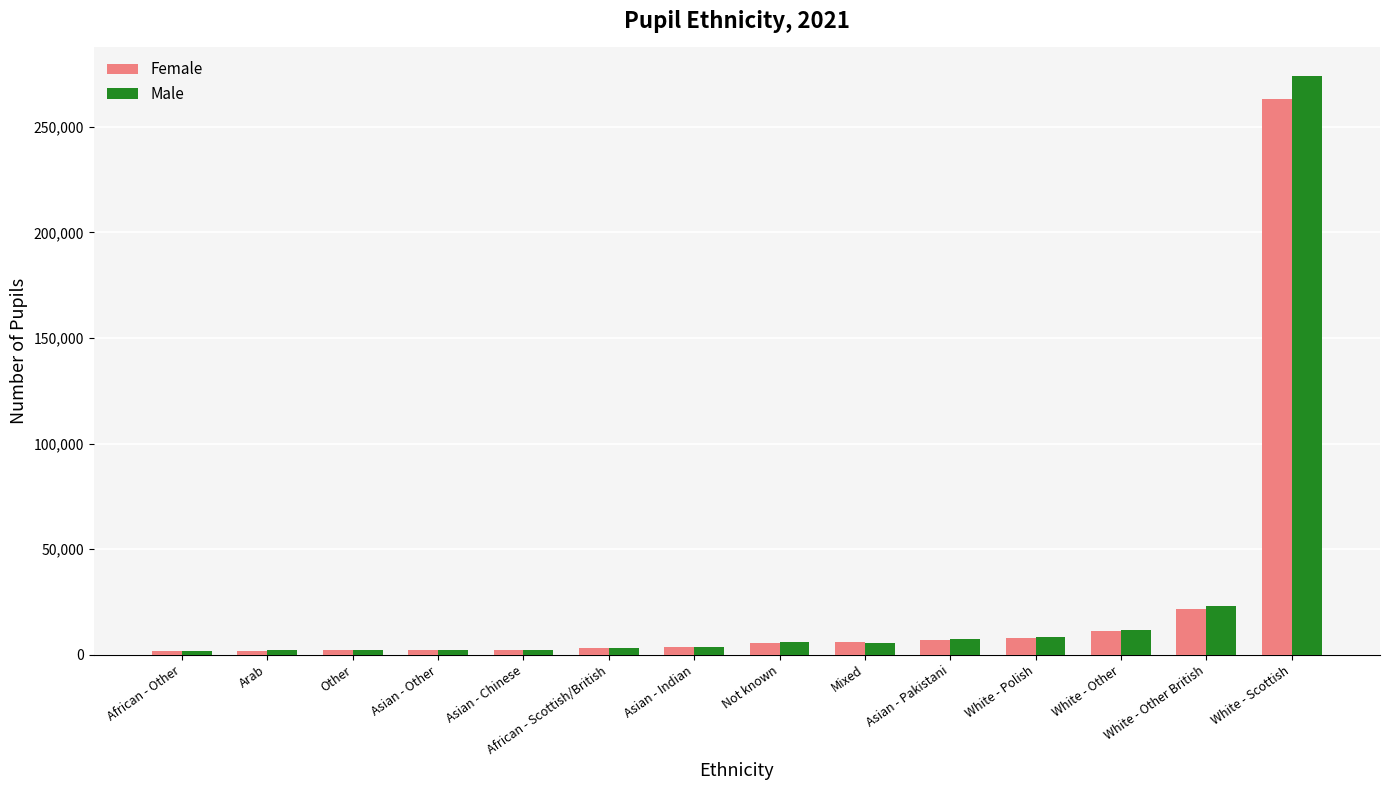

At which category is the sum across all series the highest?

White - Scottish